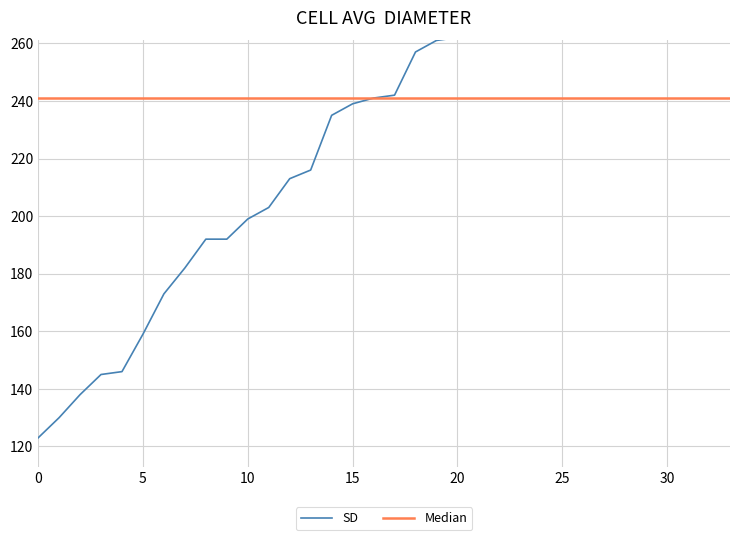

Between 30 and 31, which is larger?

31